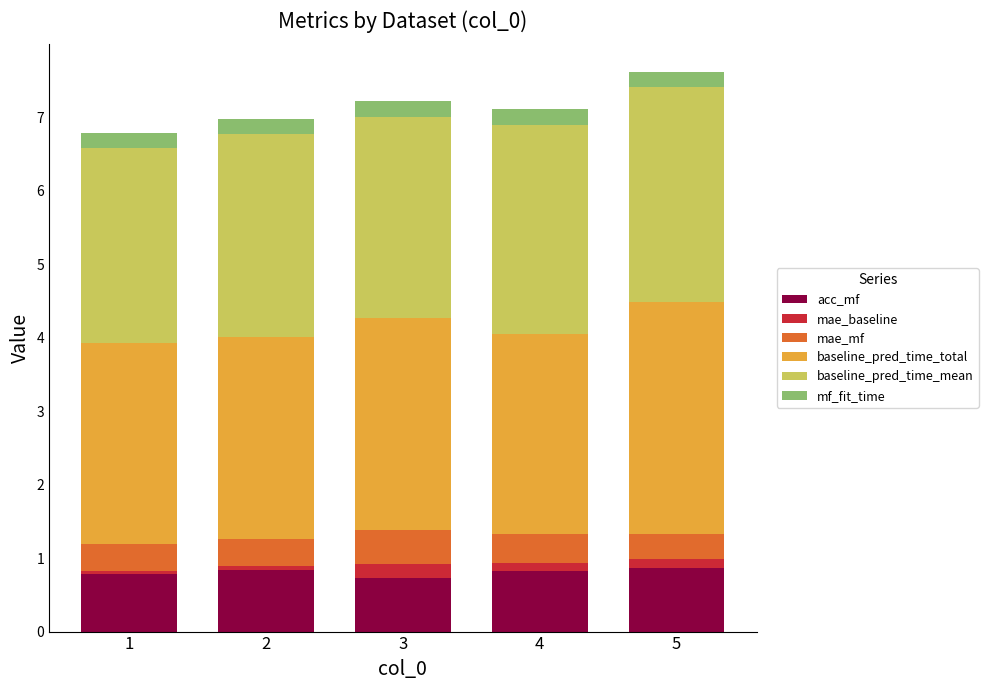

What is the maximum value for acc_mf?

0.9